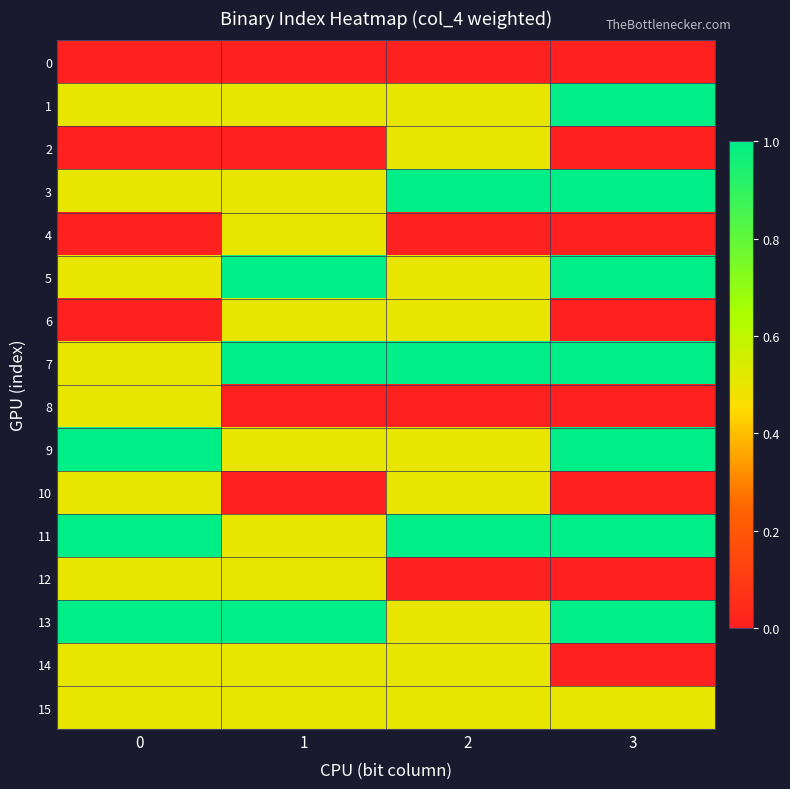

Reading left to right, transcribe all the data shown in this chart.

0: 0=0.0	1=0.0	2=0.0	3=0.0
1: 0=0.5	1=0.5	2=0.5	3=1.0
2: 0=0.0	1=0.0	2=0.5	3=0.0
3: 0=0.5	1=0.5	2=1.0	3=1.0
4: 0=0.0	1=0.5	2=0.0	3=0.0
5: 0=0.5	1=1.0	2=0.5	3=1.0
6: 0=0.0	1=0.5	2=0.5	3=0.0
7: 0=0.5	1=1.0	2=1.0	3=1.0
8: 0=0.5	1=0.0	2=0.0	3=0.0
9: 0=1.0	1=0.5	2=0.5	3=1.0
10: 0=0.5	1=0.0	2=0.5	3=0.0
11: 0=1.0	1=0.5	2=1.0	3=1.0
12: 0=0.5	1=0.5	2=0.0	3=0.0
13: 0=1.0	1=1.0	2=0.5	3=1.0
14: 0=0.5	1=0.5	2=0.5	3=0.0
15: 0=0.5	1=0.5	2=0.5	3=0.5